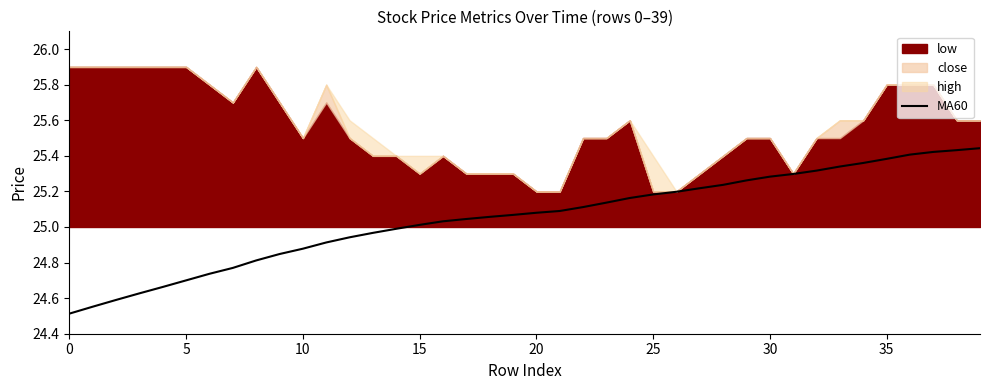

Is it true that the value at 24 is 25.2?

True